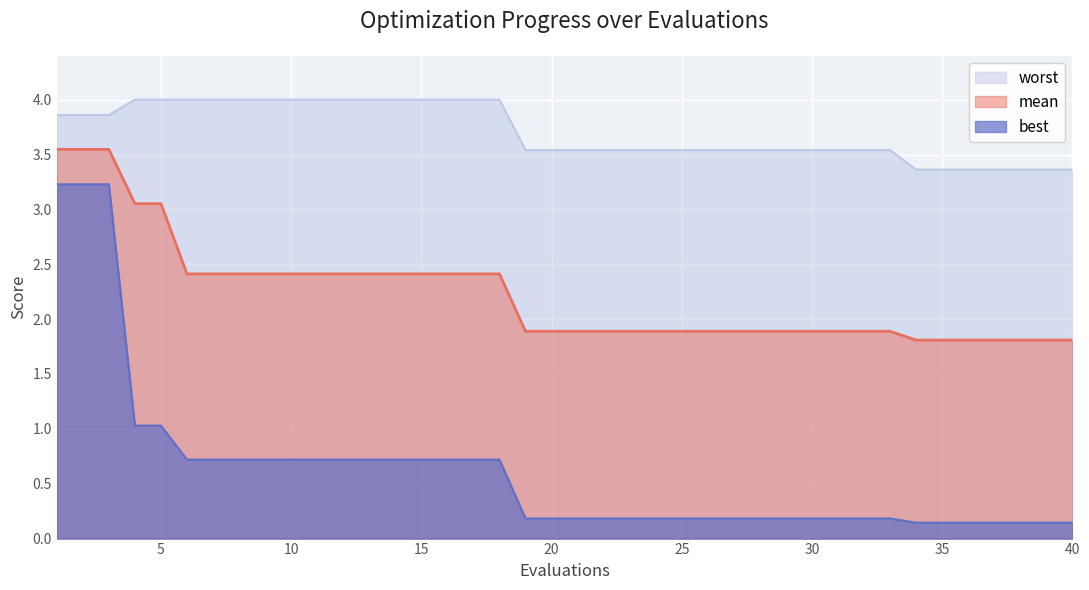

Is it true that mean equals 3.9 at 17?

False